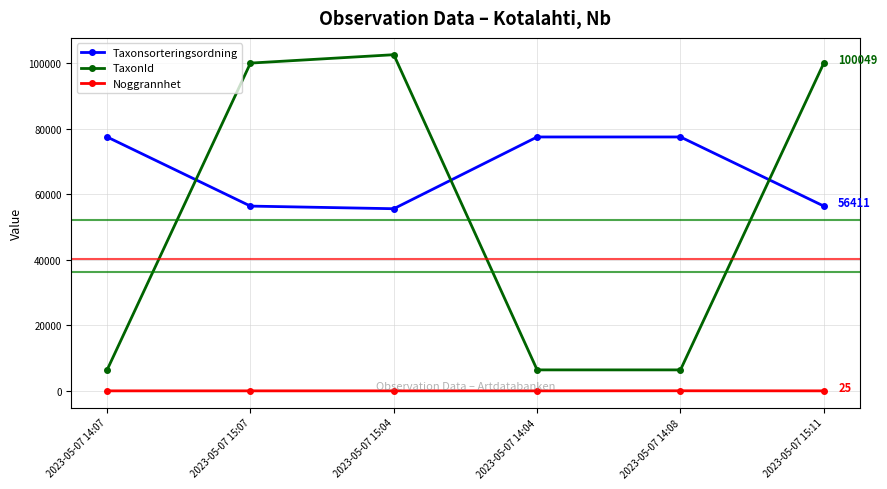

In Noggrannhet, how many points are higher than both neighbors (excluding endpoints)?

1